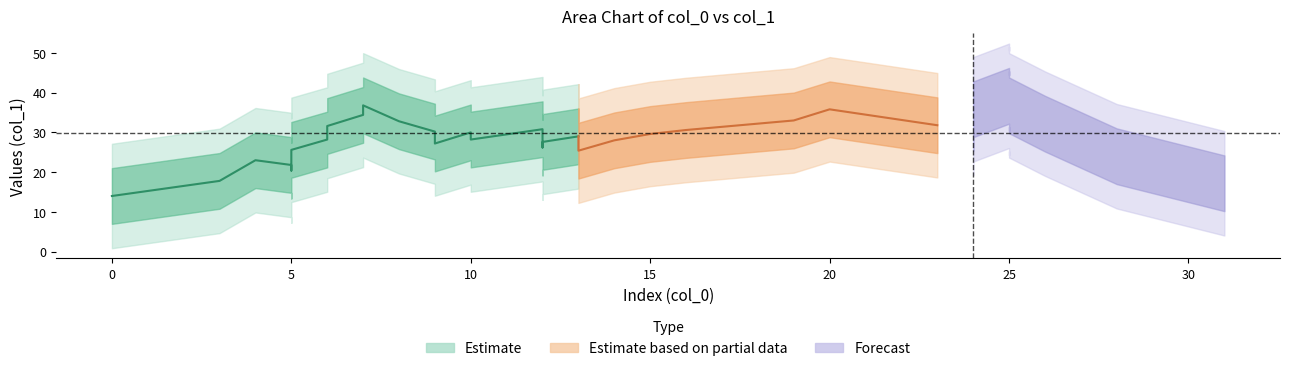

Read the col_1 value at 24, to the nearest 10.

30